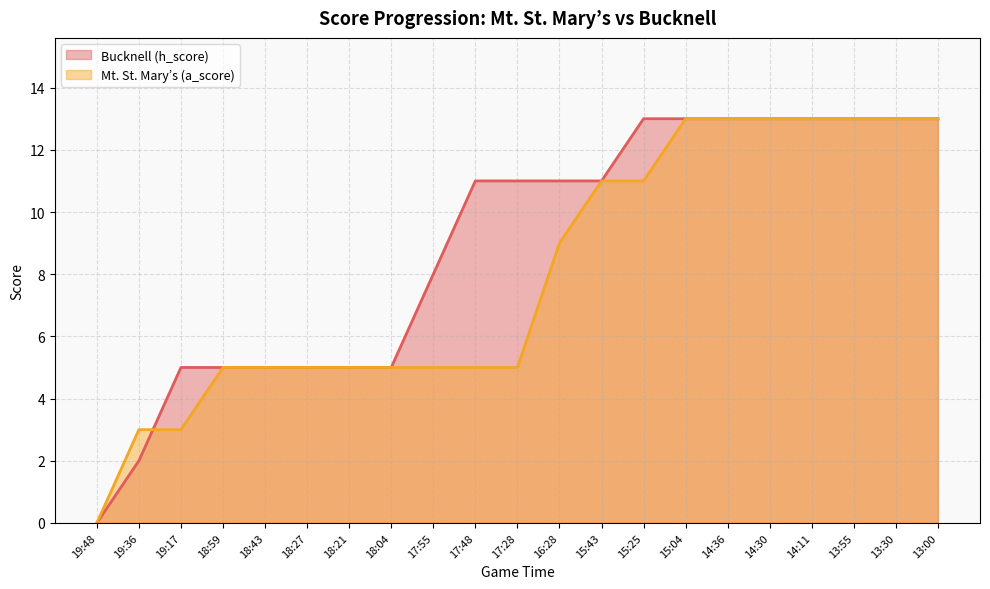

Count the Bucknell (h_score) values in the range 5 to 13.

19